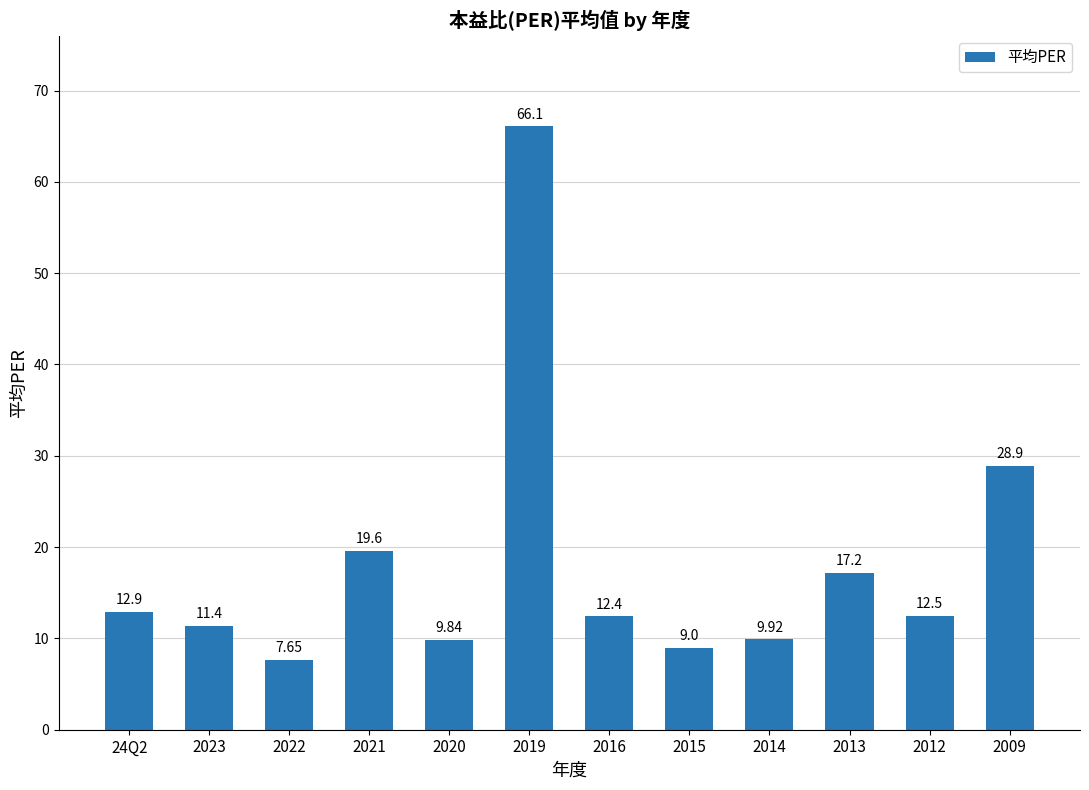

What is the label of the 1st bar from the left?

24Q2